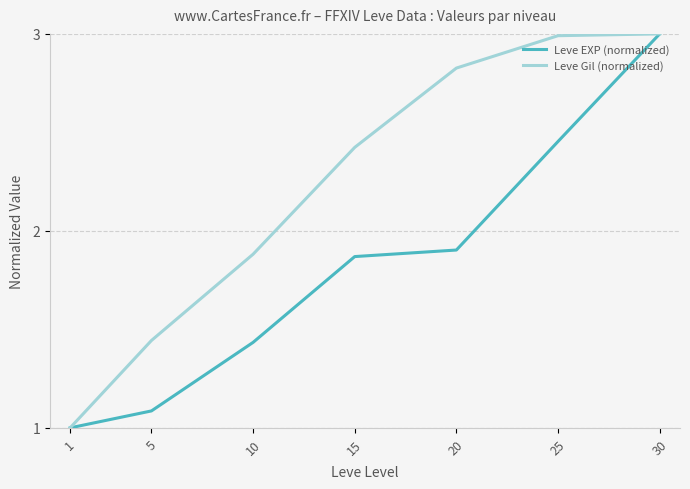

True or false: Leve EXP (normalized) has a value of 1.9 at 20.

True